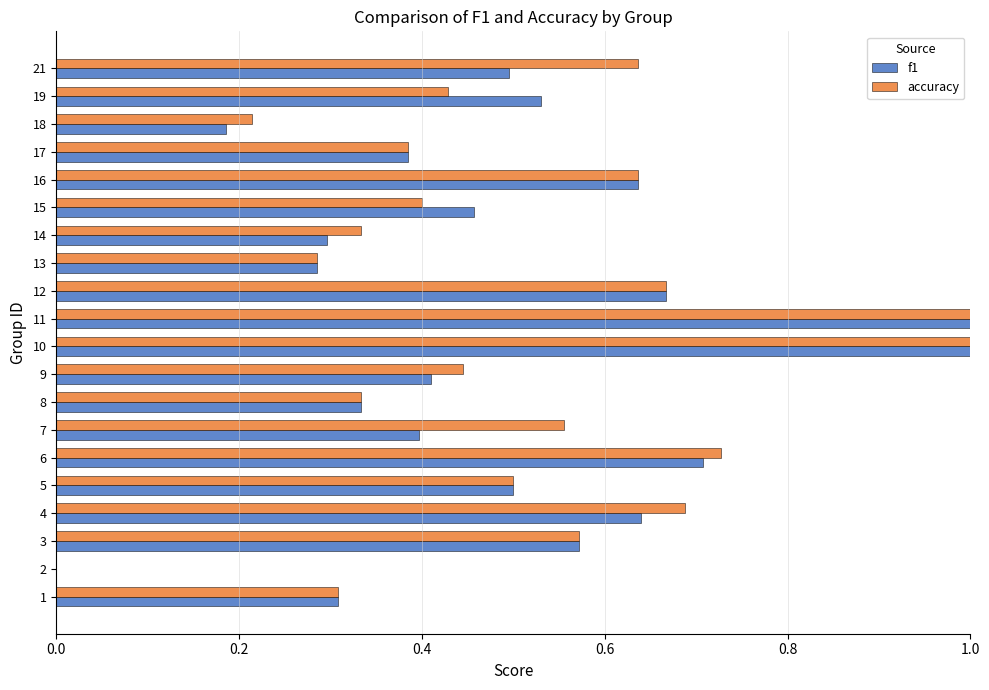

What is the sum of the accuracy values at 14 and 11?

1.3